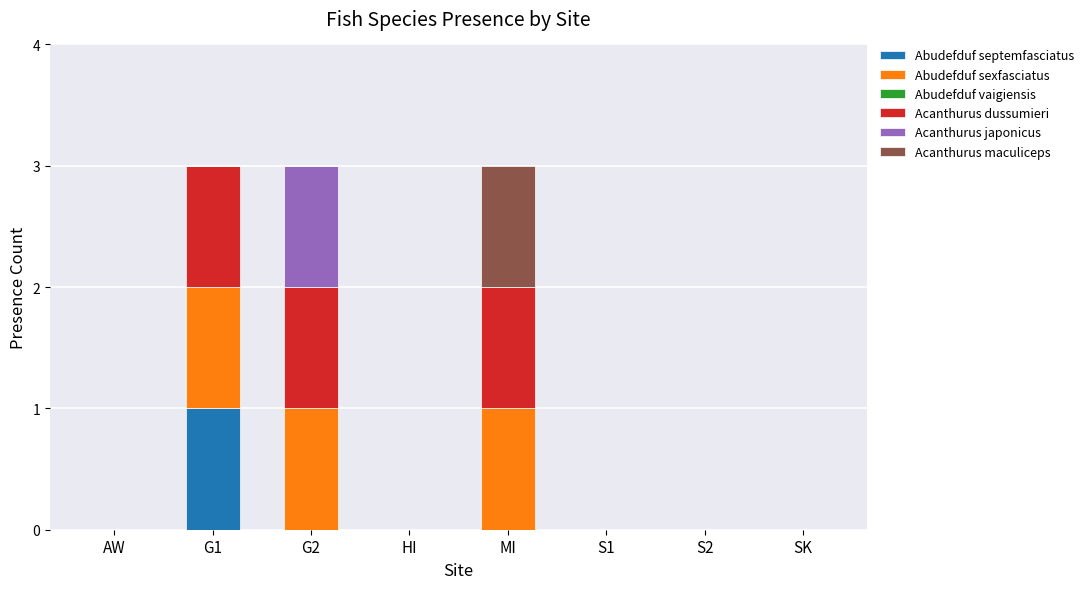

Which category has the highest value in the Abudefduf septemfasciatus series?

G1